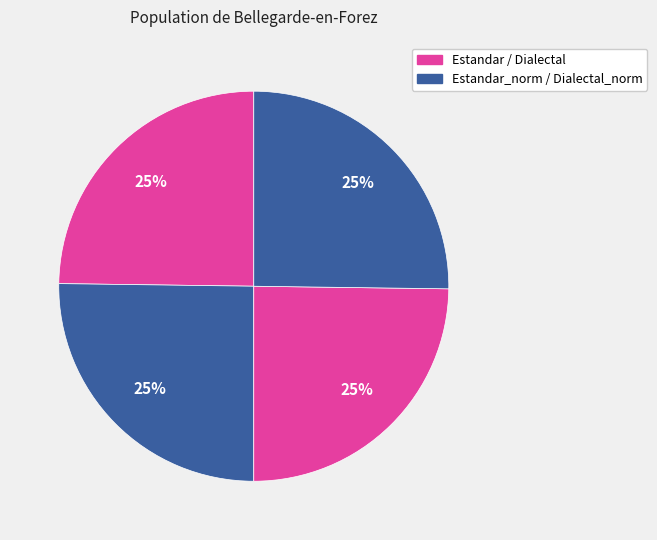

Count the number of slices in the pie.

4